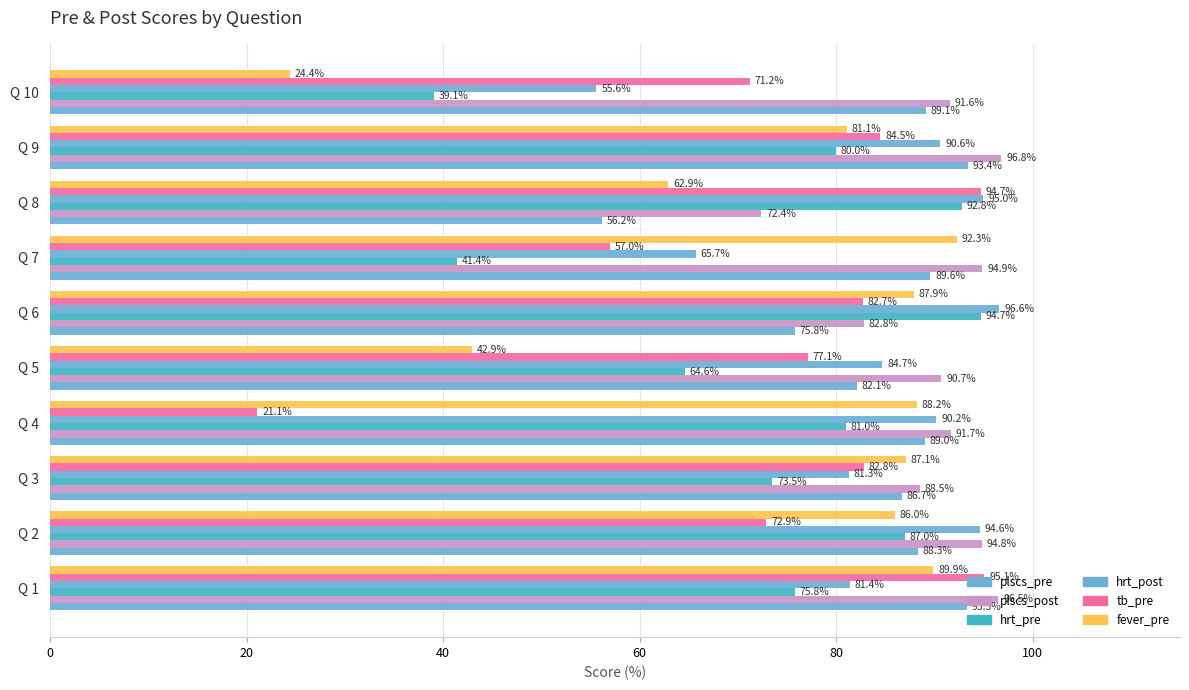

How many distinct data groups are displayed?

6